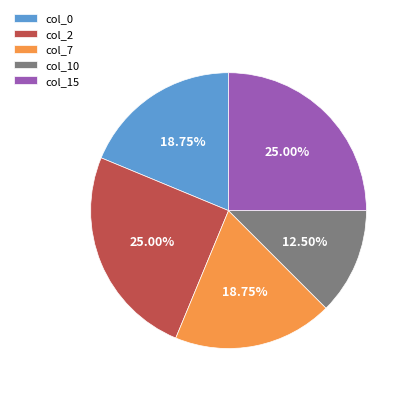

How many segments does this pie chart have?

5